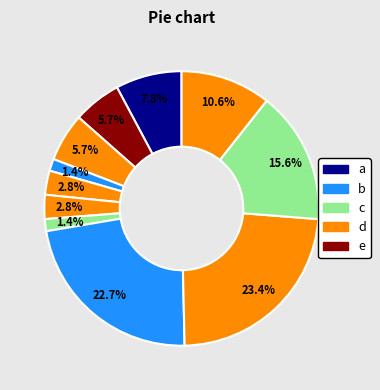

How many segments does this pie chart have?

11